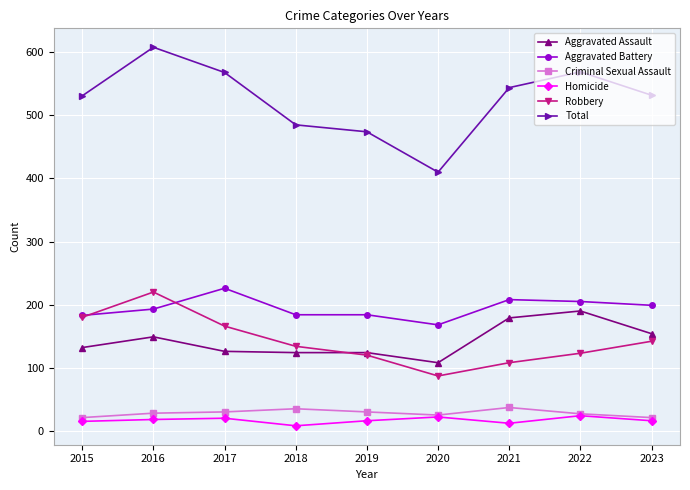

What is the lowest value of the Total series?

410